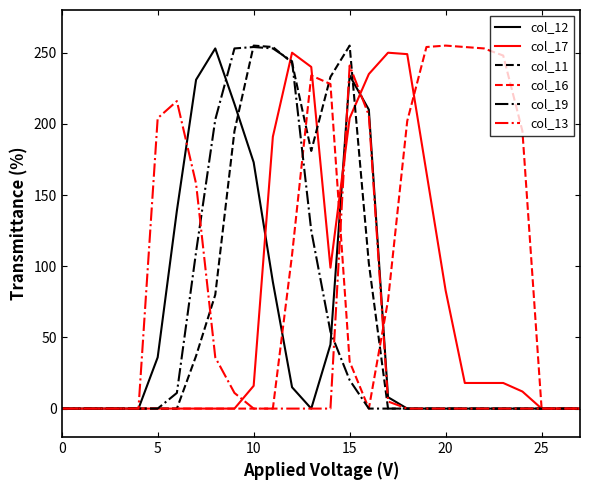

What is the maximum value shown in the chart?

255